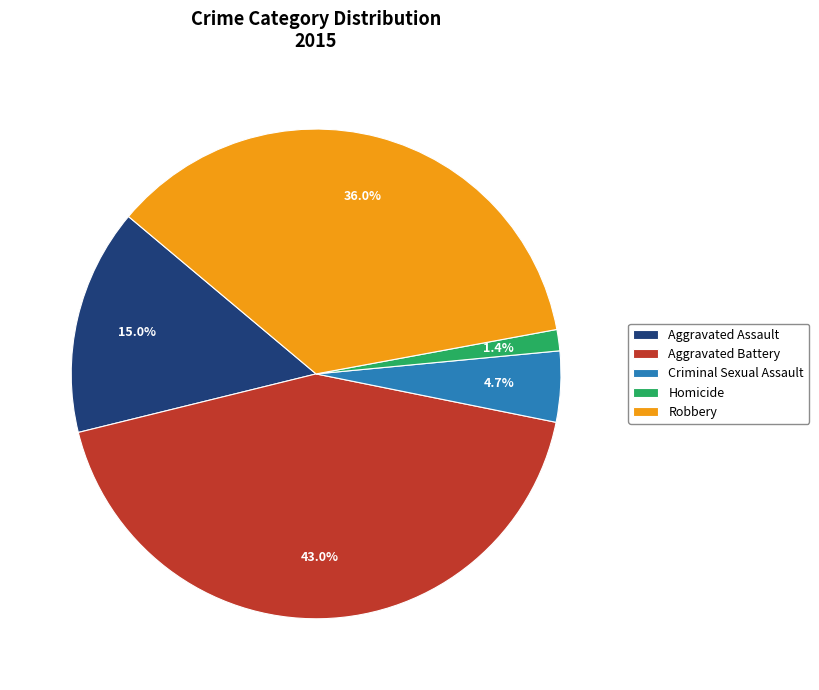

Is there a majority slice in this chart?

No